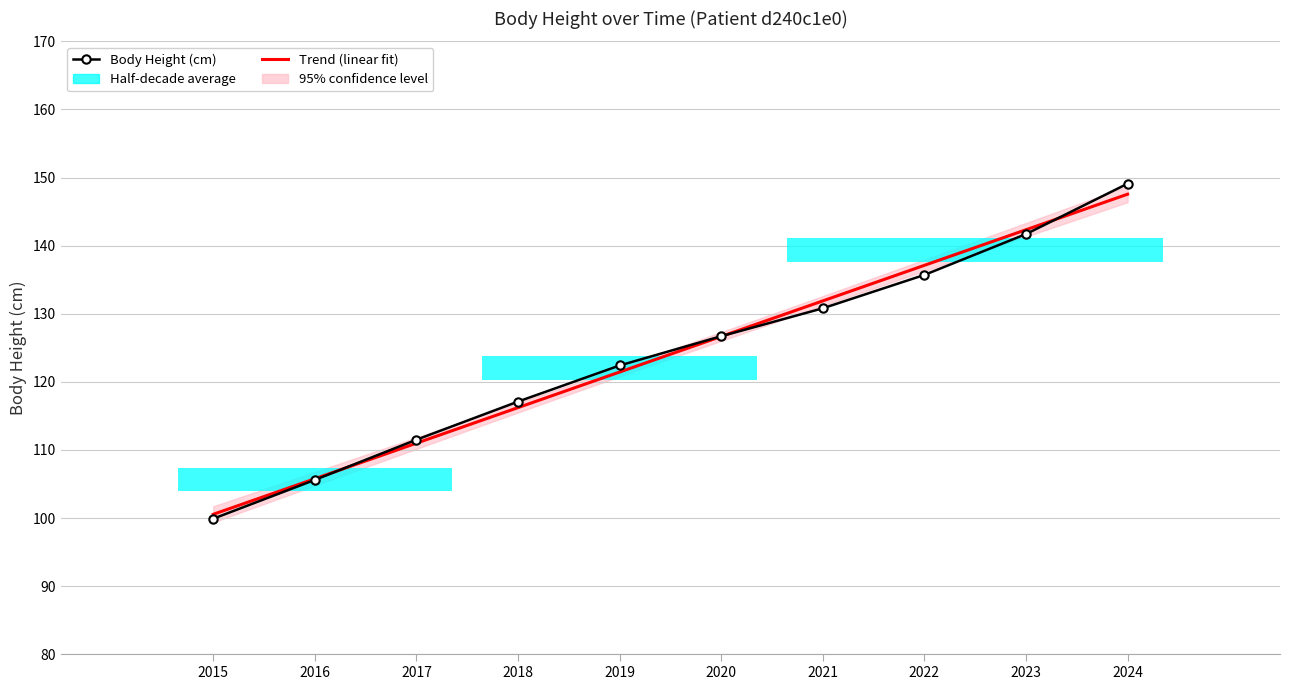

What is the change in value from 2017 to 2021?

+19.3